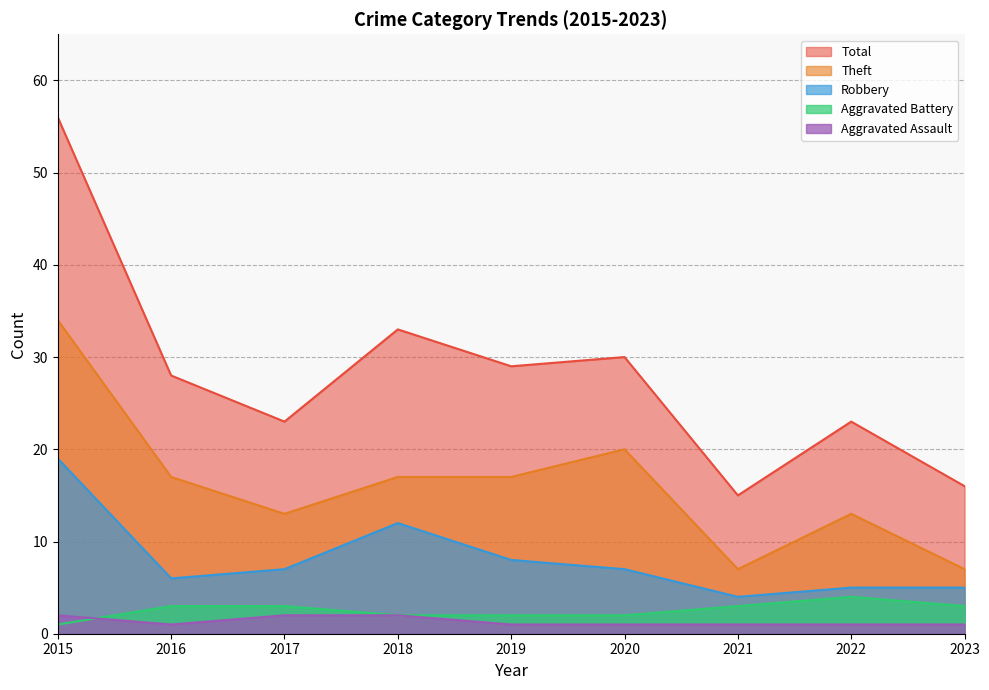

The Aggravated Assault series shows 1 at 2023. True or false?

False